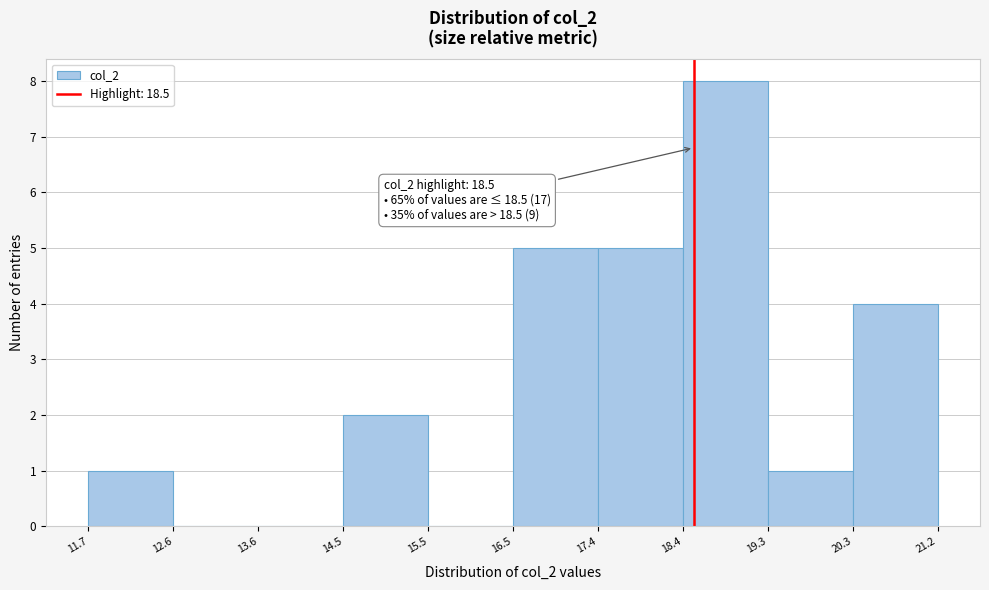

Over which range of the x-axis is the bar tallest?

18.4 to 19.3